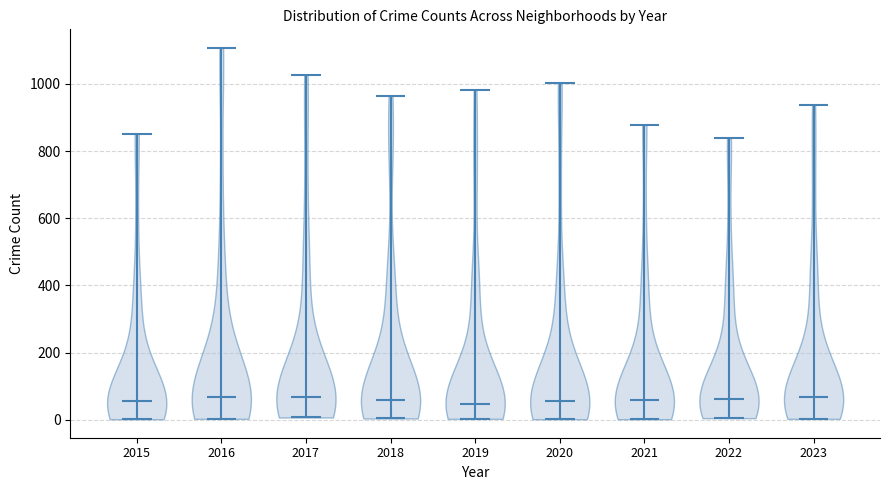

Reading left to right, read every violin against the y-axis: where its median line is, and the lowest and highest points it reaches. The values are not printed on the chart, so give them approximately, as read against the axis.

2015: median line 60, lowest point 0, highest point 860
2016: median line 60, lowest point 0, highest point 1100
2017: median line 60, lowest point 0, highest point 1020
2018: median line 60, lowest point 0, highest point 960
2019: median line 40, lowest point 0, highest point 980
2020: median line 60, lowest point 0, highest point 1000
2021: median line 60, lowest point 0, highest point 880
2022: median line 60, lowest point 0, highest point 840
2023: median line 60, lowest point 0, highest point 940